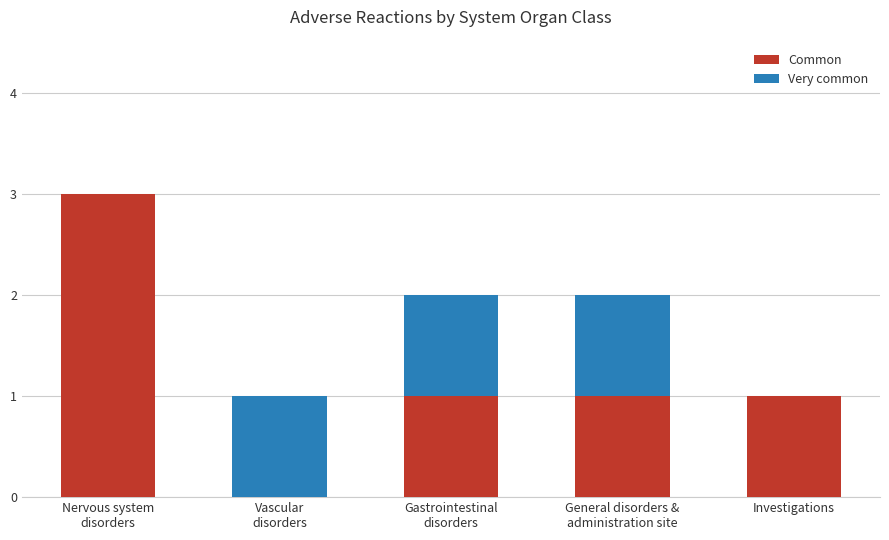

What are all the series names shown in the legend?

Common, Very common